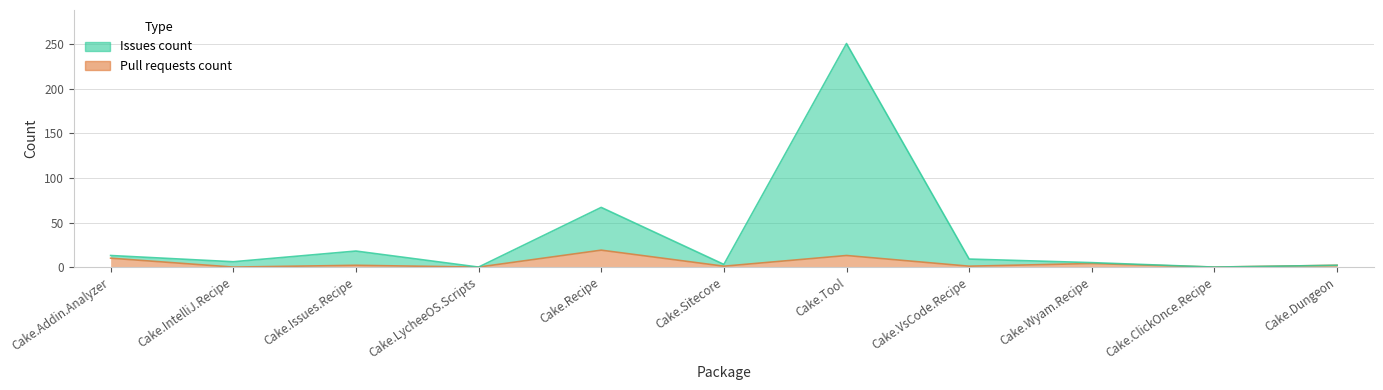

What is the average value of the Issues count series?

34